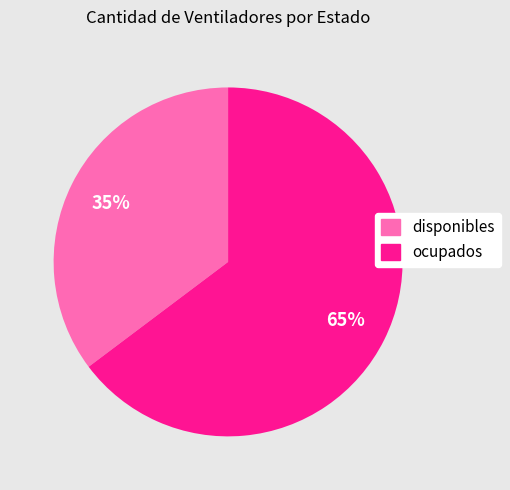

What is the largest slice in the pie chart?

ocupados